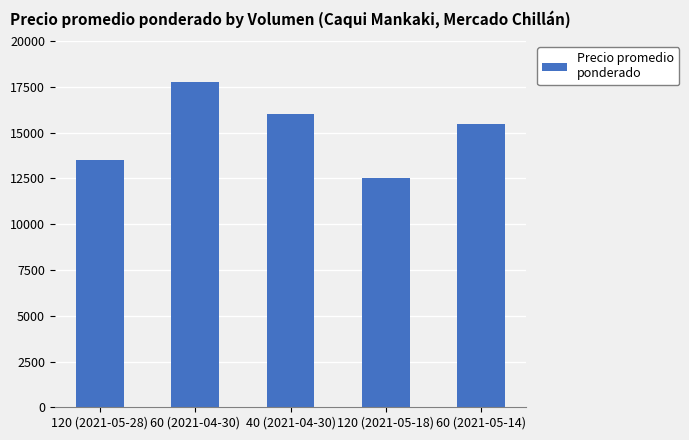

What is the greatest value displayed?

17750